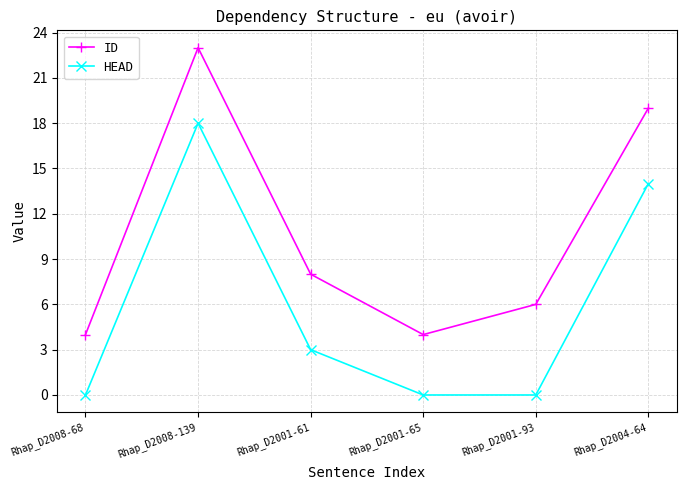

What is the difference between the second highest and minimum values in the ID series?

15